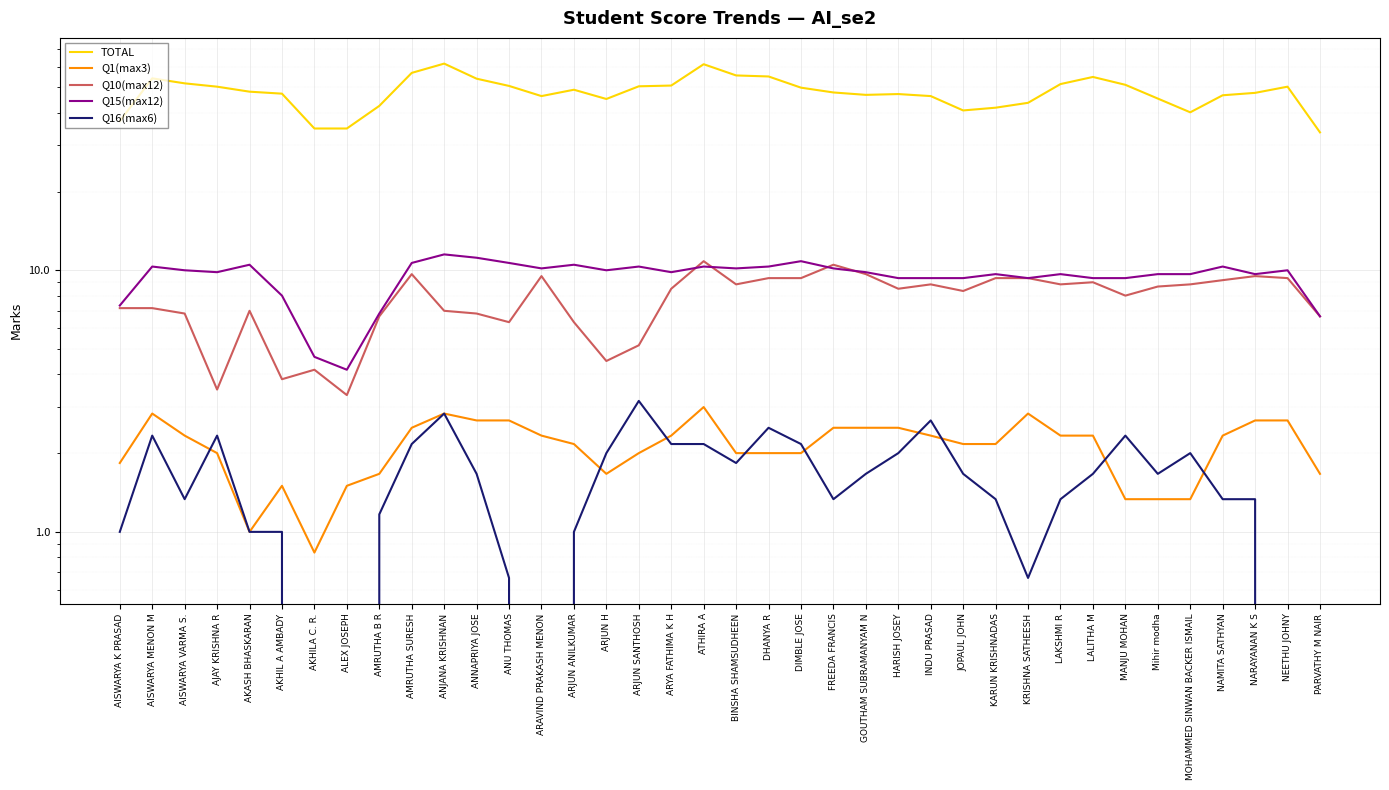

What value does the Q16(max6) series have at ARYA FATHIMA K H?

2.2